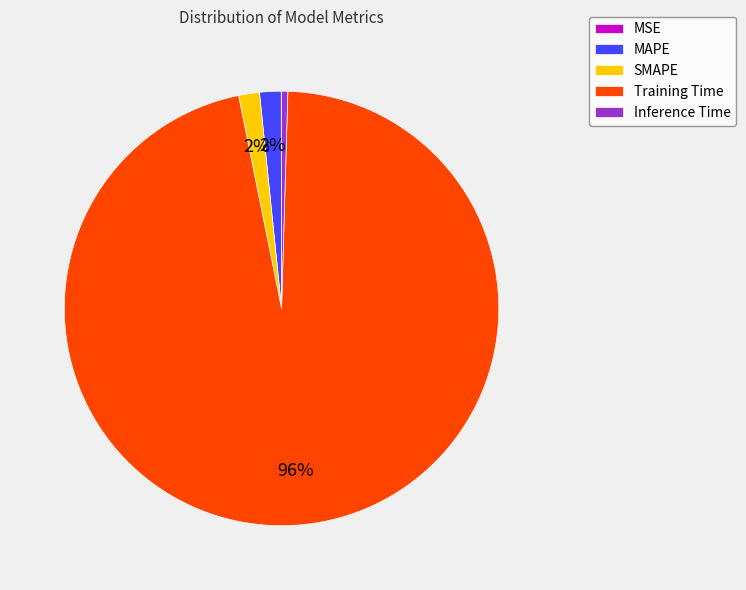

What percentage is the Training Time slice, to the nearest percent?

96%